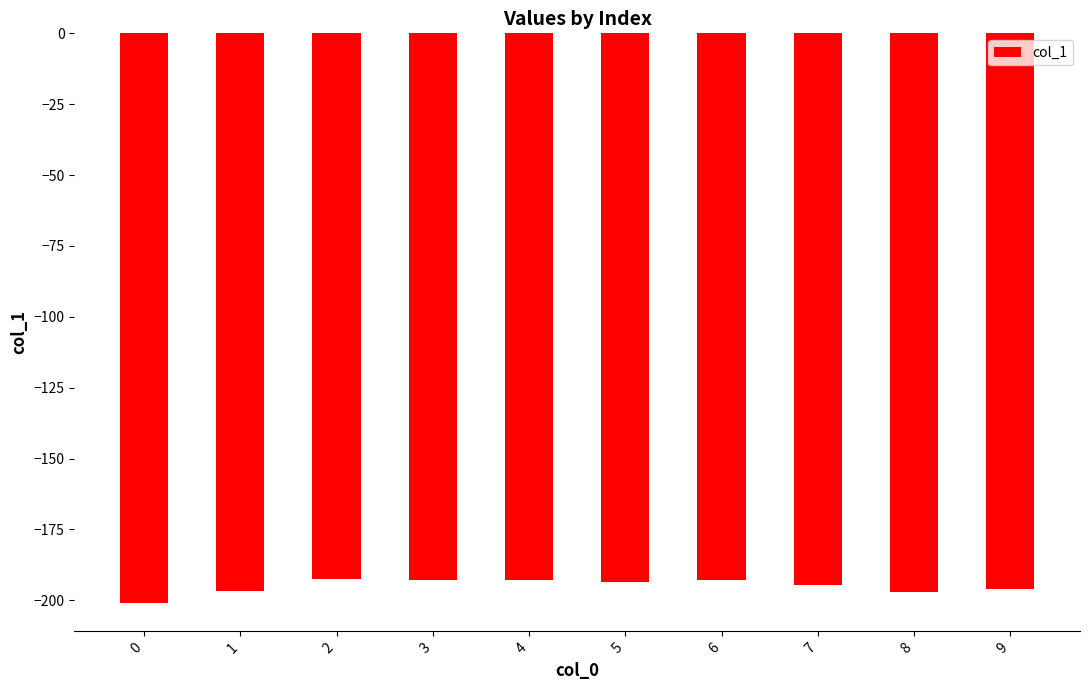

What is the smallest value displayed?

-200.9